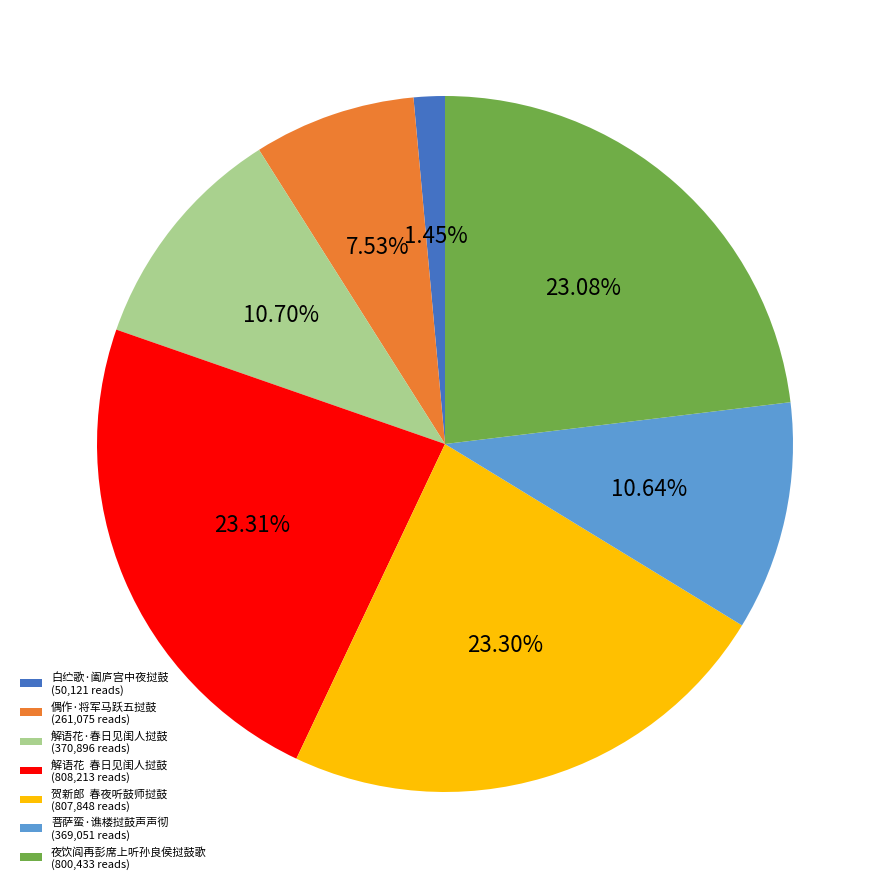

Does 夜饮阎再彭席上听孙良侯挝鼓歌 (800,433 reads) account for over 50% of the chart?

No